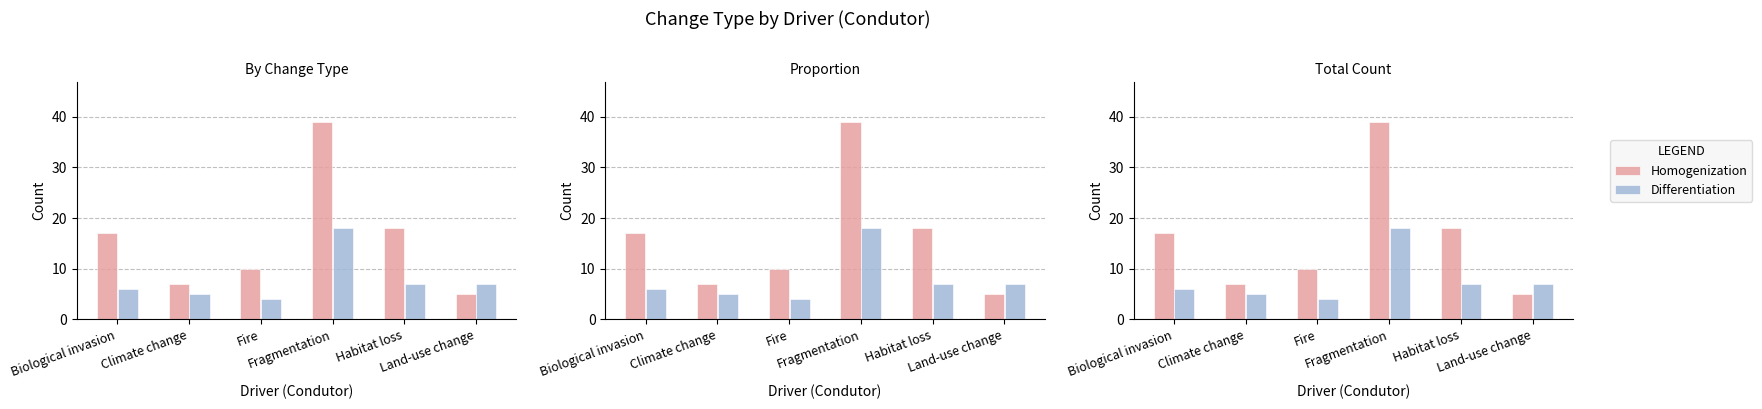

Is the value of Homogenization at Fire greater than the value of Differentiation at Fragmentation?

No